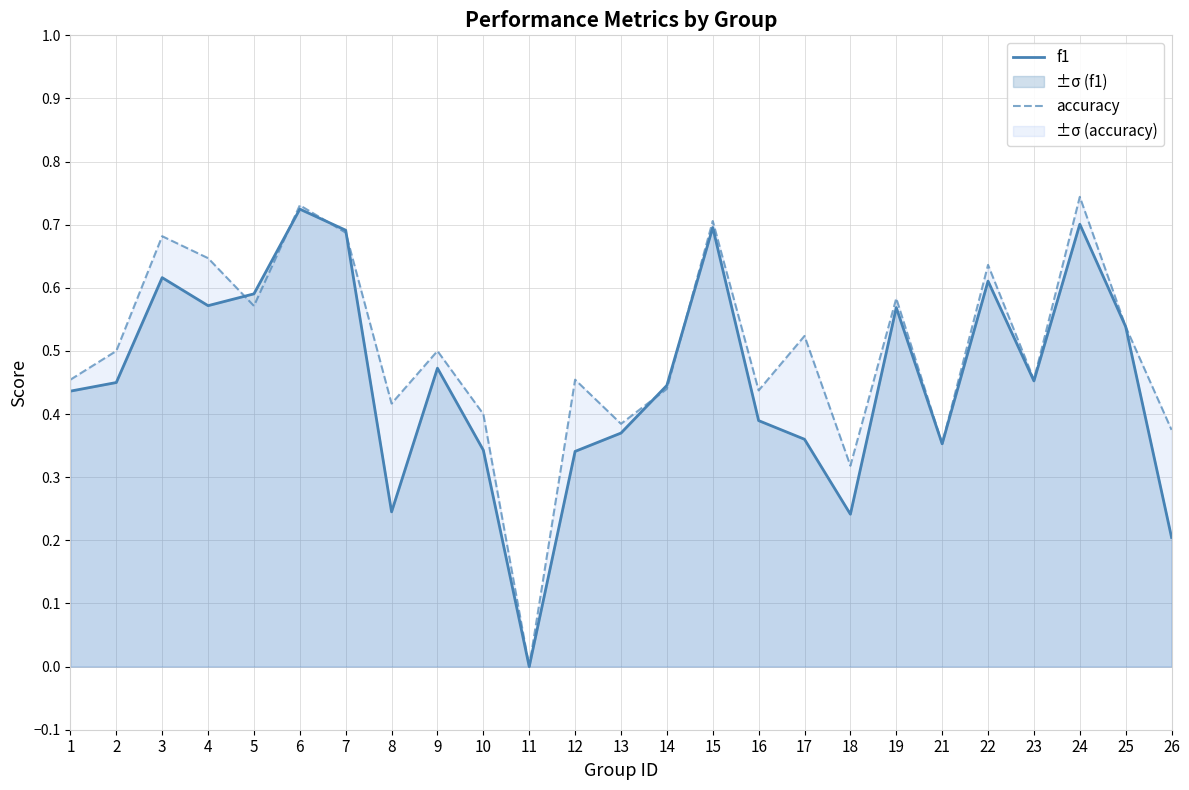

Which series has the largest total across all categories?

accuracy